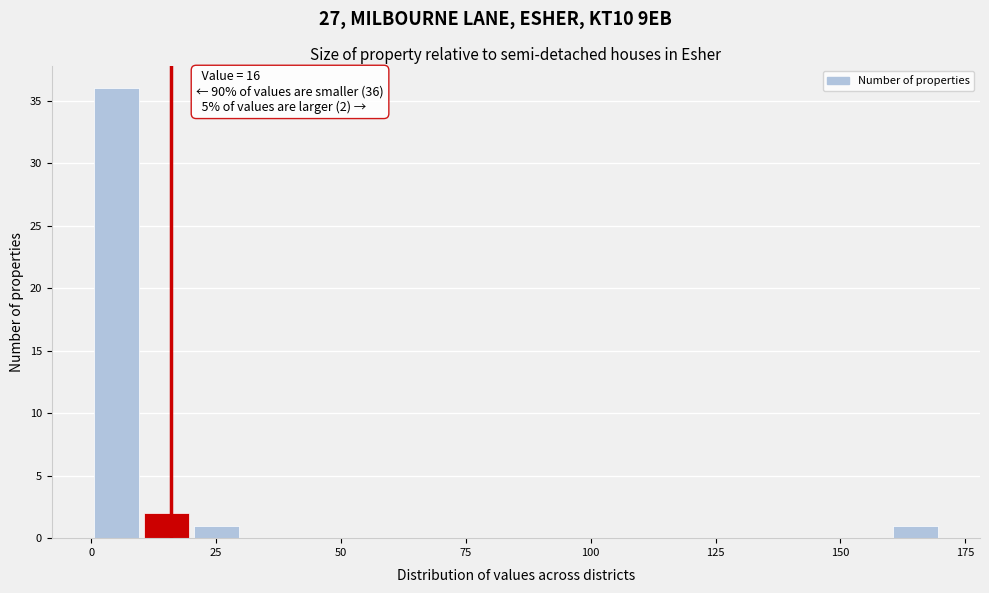

Read against the x-axis, roughly where is the centre of the tallest bar?

5